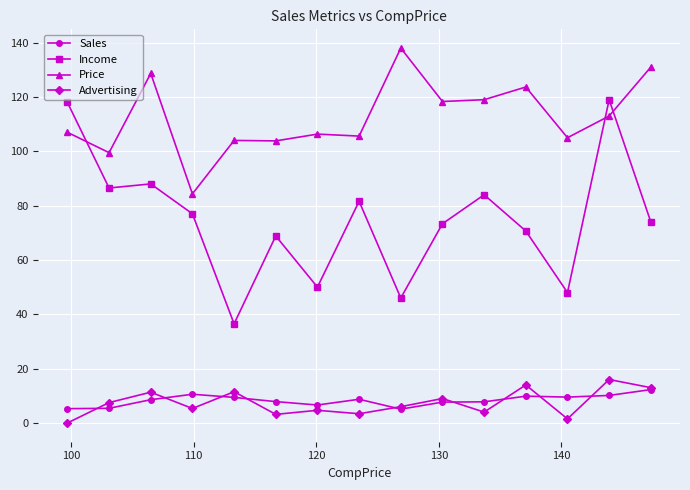

What is the minimum value for Price?

84.3